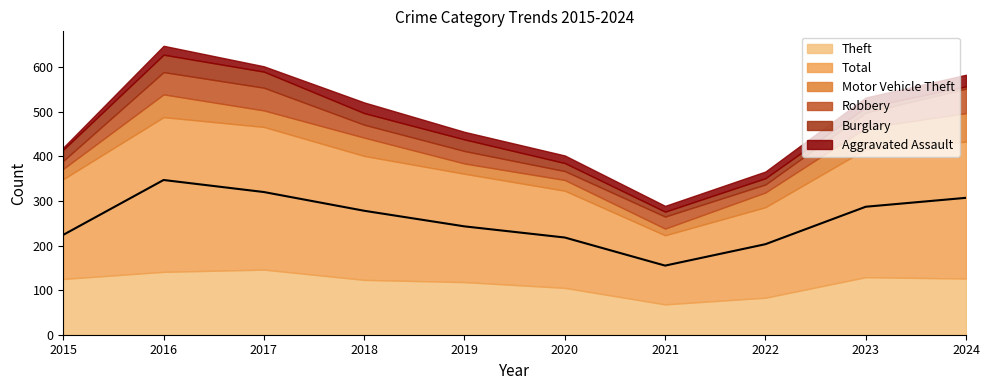

Which series ends up on top after the final intersection of Motor Vehicle Theft and Robbery?

Motor Vehicle Theft